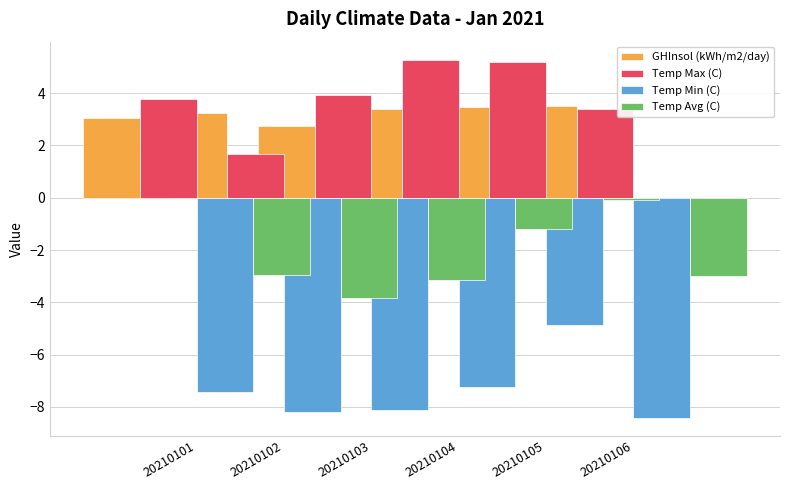

How many bars are there in total?

24